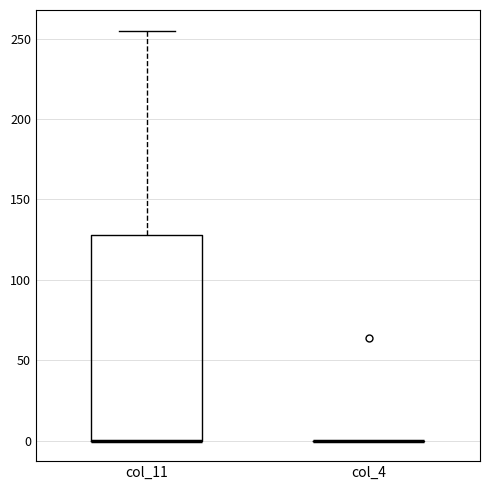

Reading left to right, read every box against the y-axis: the position of its median line, the range the box covers, and the ends of its whiskers. The values are not printed on the chart, so give them approximately, as read against the axis.

col_11: median 0 (drawn on the box's lower edge), box 0 to 130, whiskers 0 to 255
col_4: box collapsed to a line at 0, whiskers 0 to 0